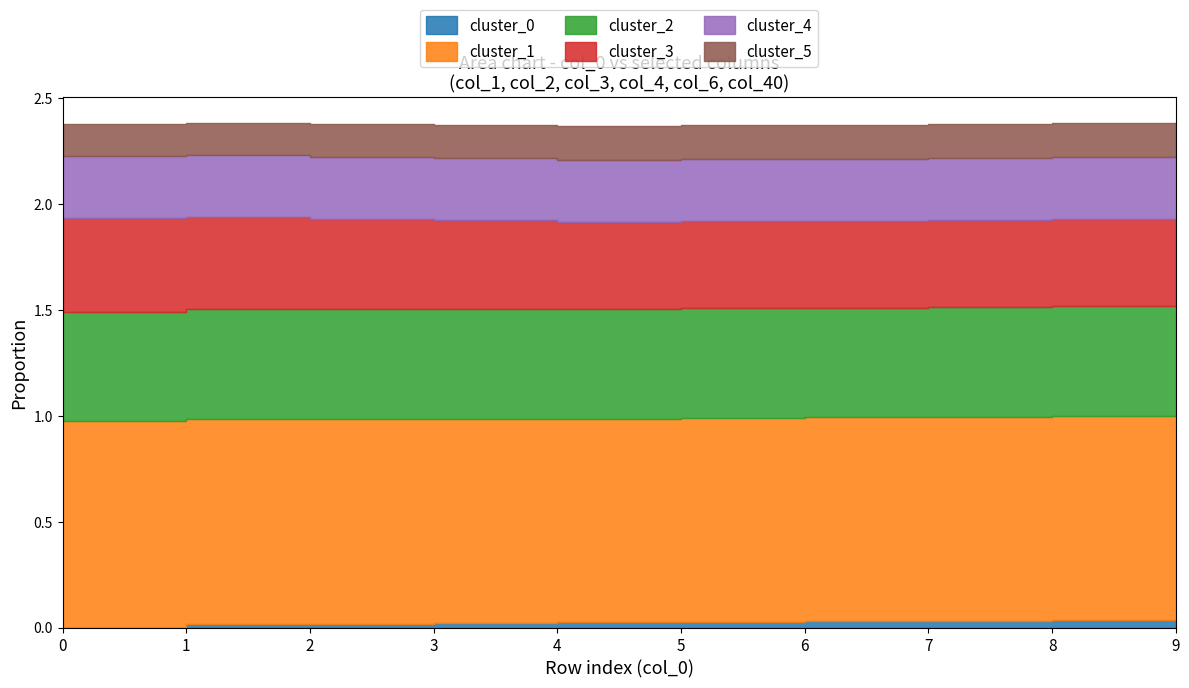

What is the highest value of the col_2 series?

0.5